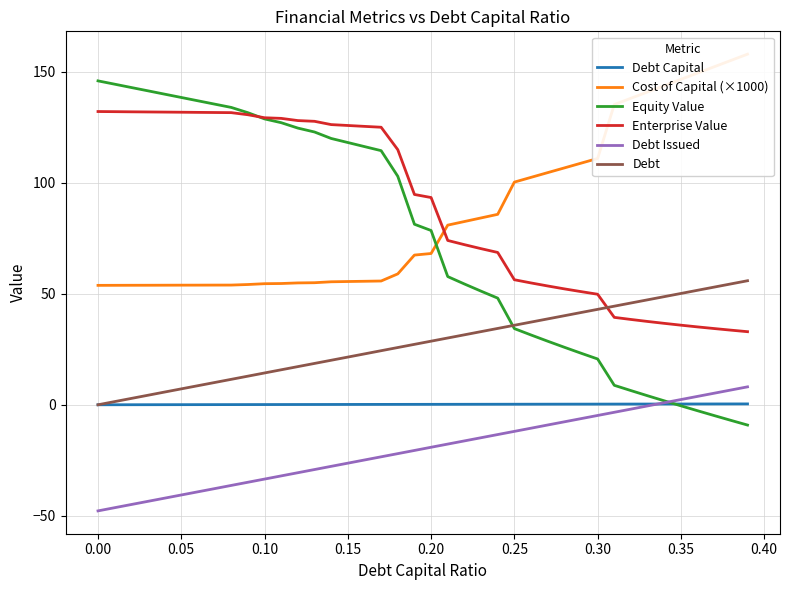

Which series has the widest spread of values?

Equity Value